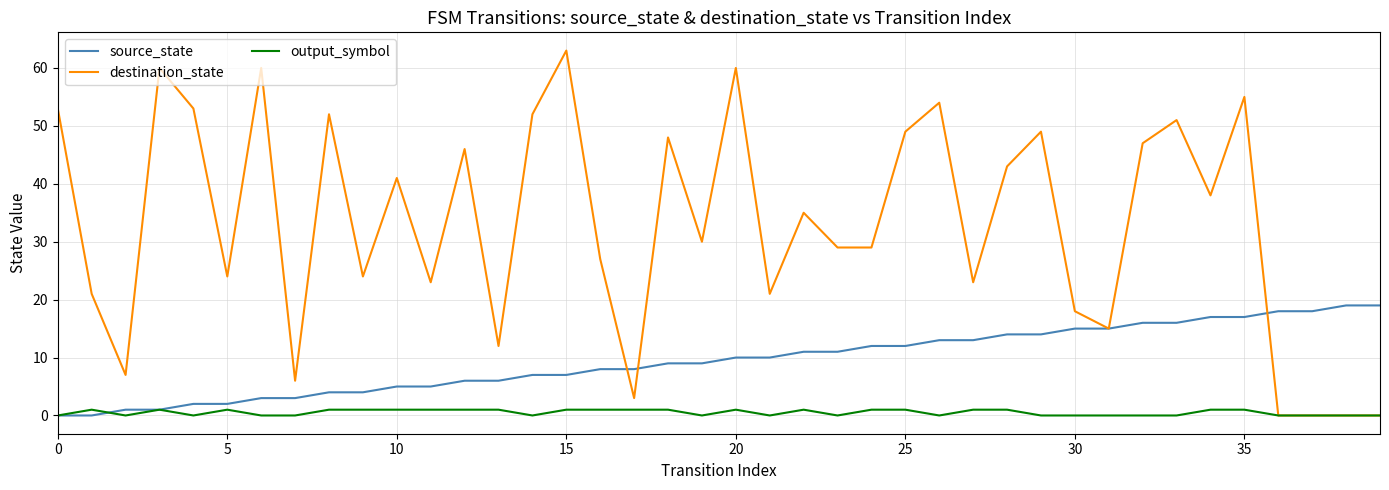

What is the maximum value shown in the chart?

63